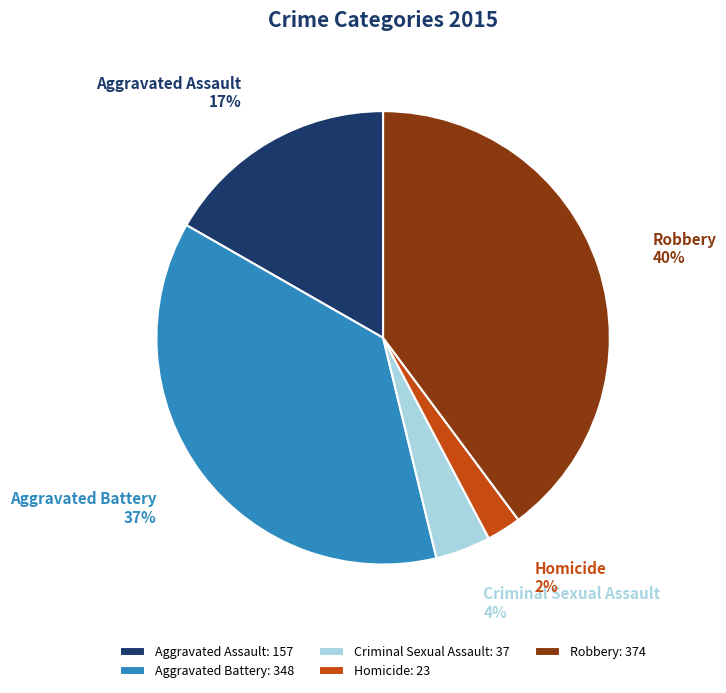

Does Aggravated Assault account for over 50% of the chart?

No